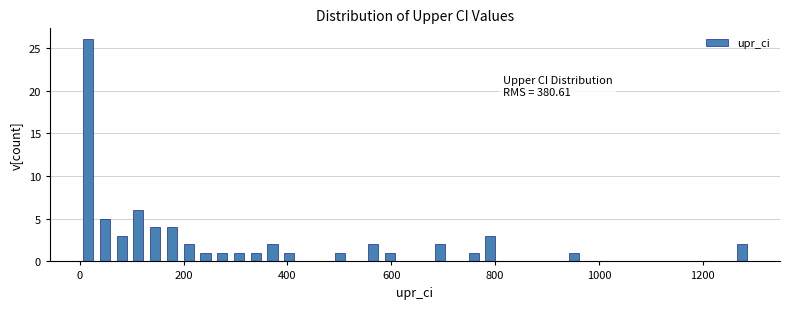

Around what value on the x-axis is the tallest bar? Give the approximate position of its centre, as read against the axis.

20